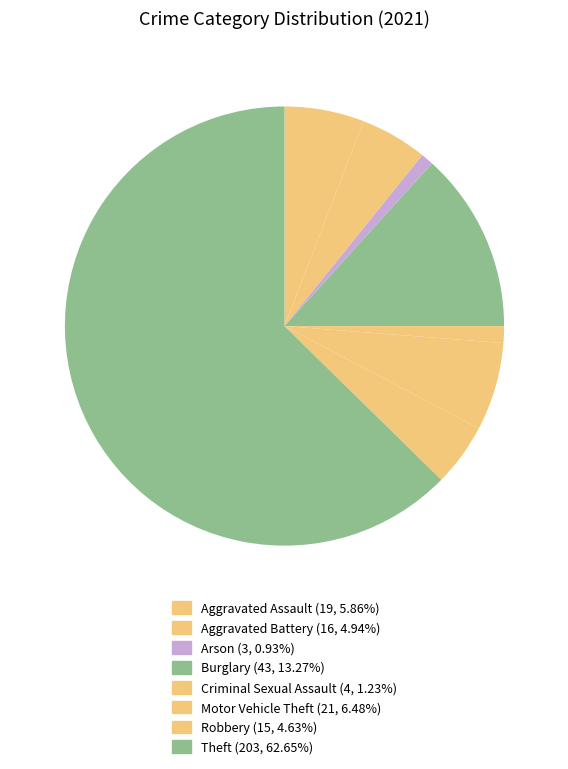

Which category has the biggest portion of the pie?

Theft